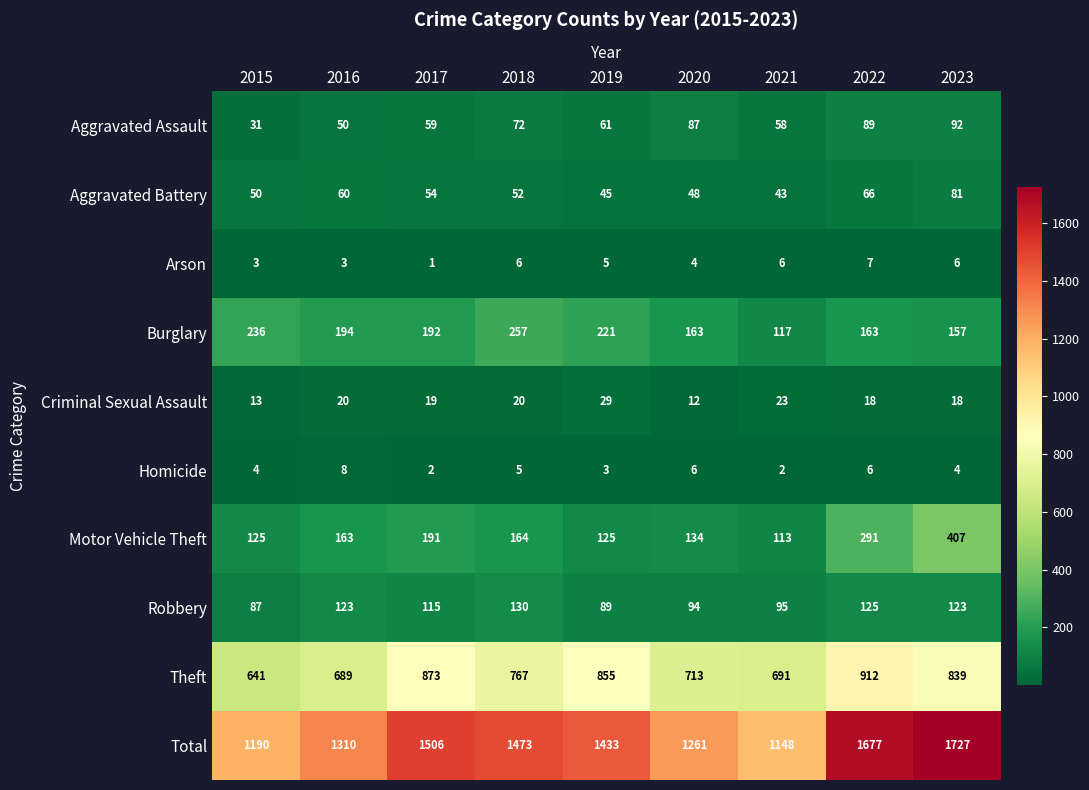

What is the difference between the second highest and minimum values in the Burglary series?

119